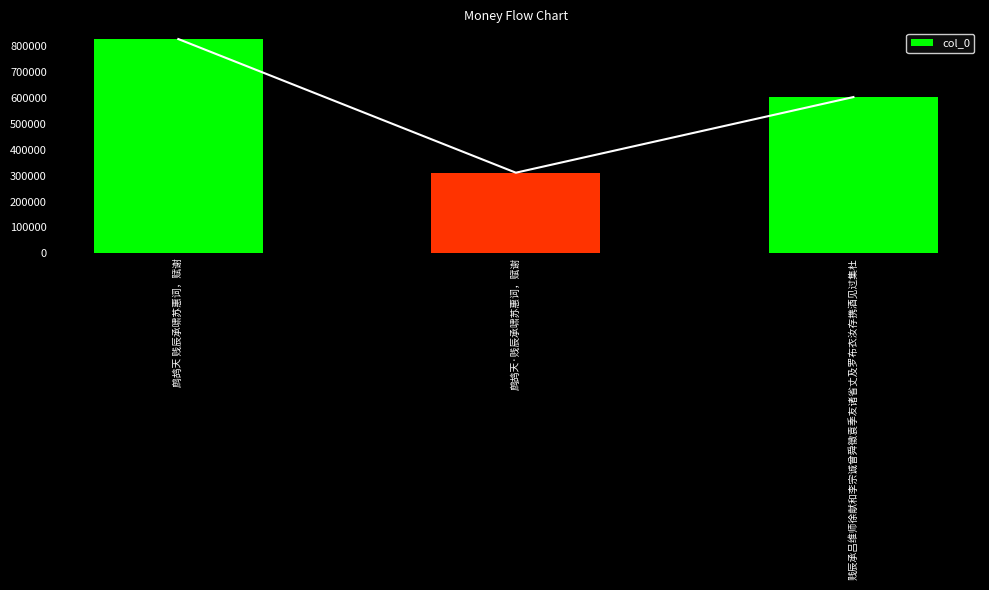

What is the difference between the maximum and minimum values?

515741